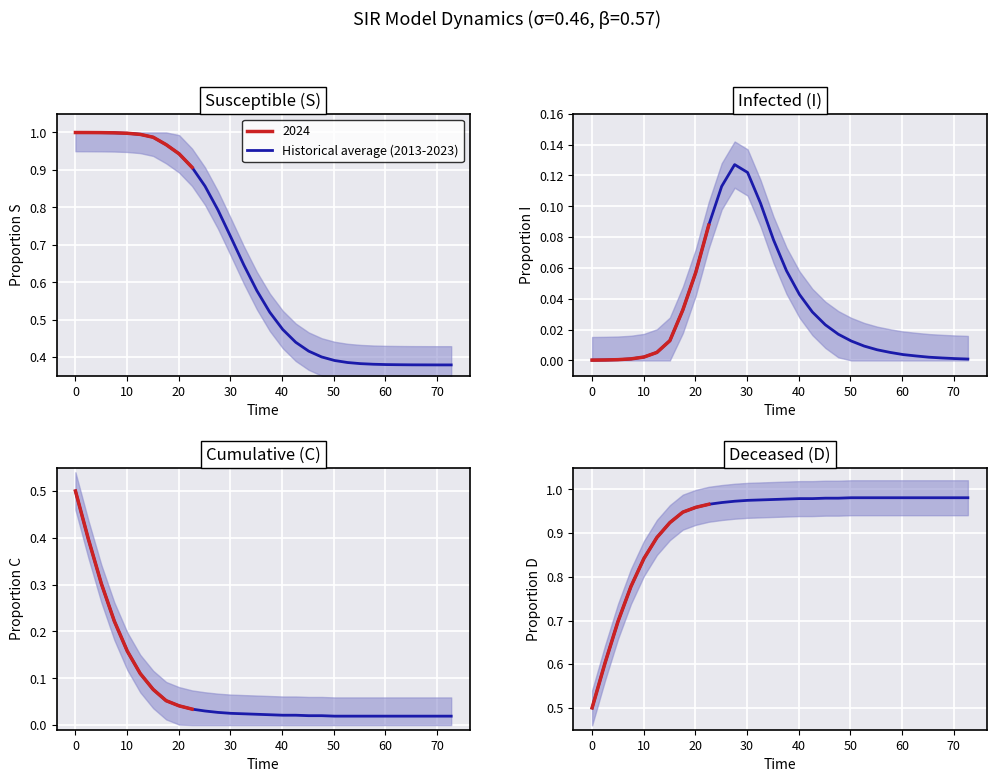

True or false: there are more than 1 points higher than both neighbors.

False